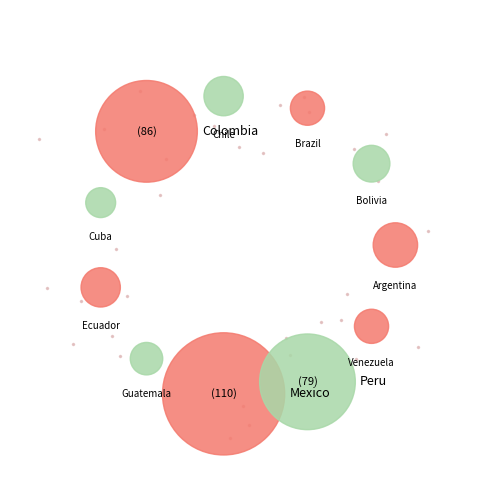

Which slice is the largest?

Mexico